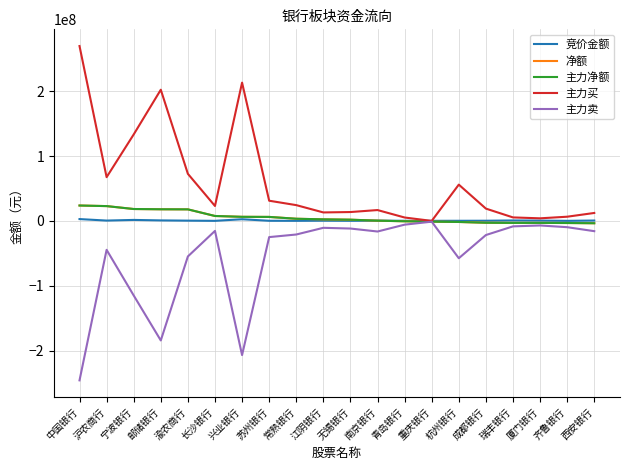

What is the smallest value displayed?

-245932985